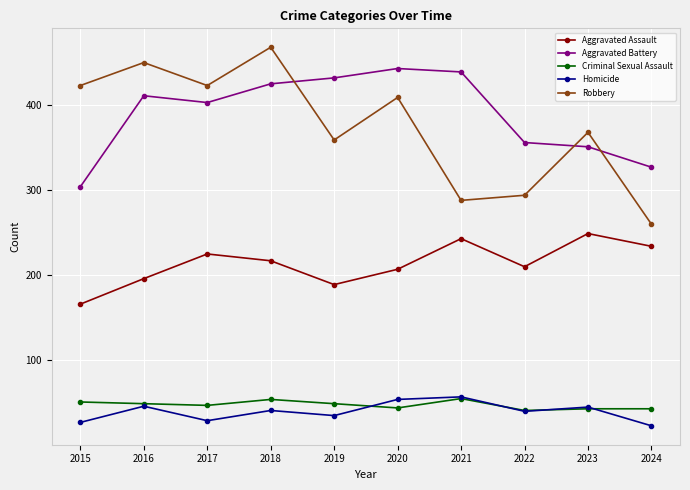

At which category is the sum across all series the highest?

2018